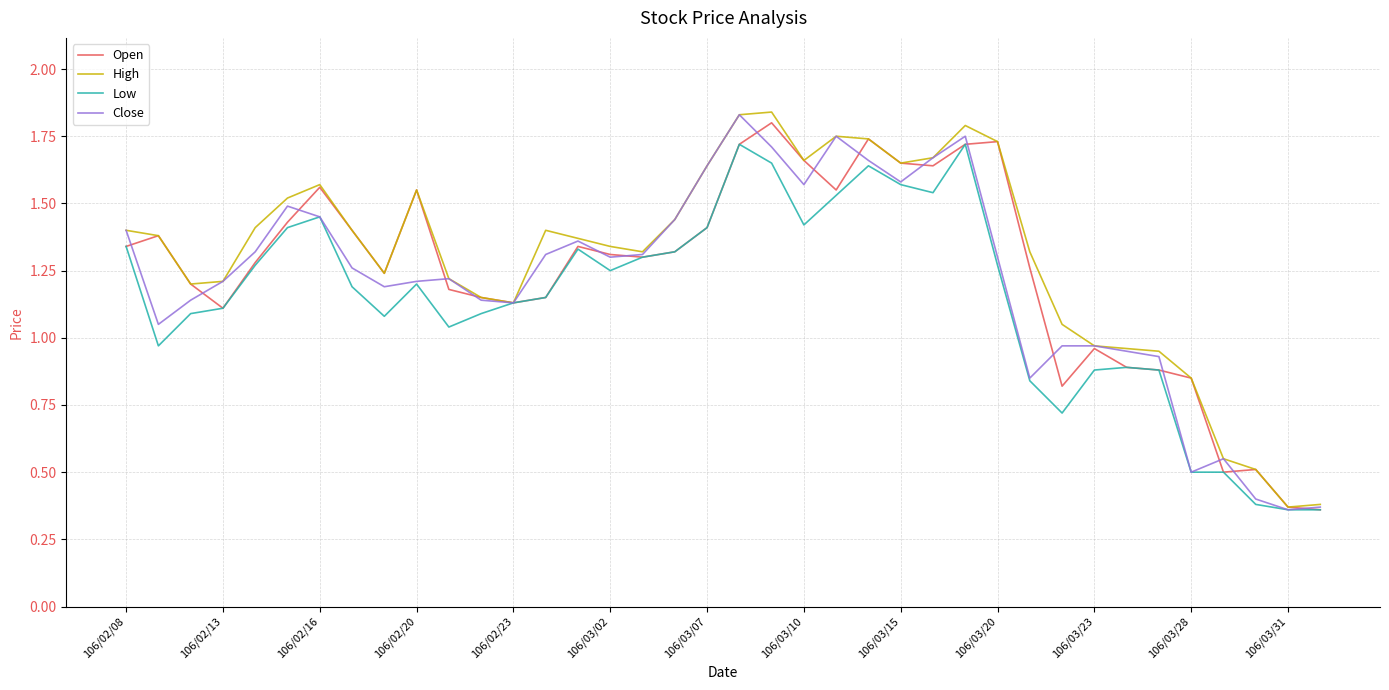

The value of Close at 106/02/13 is 1.2. True or false?

True